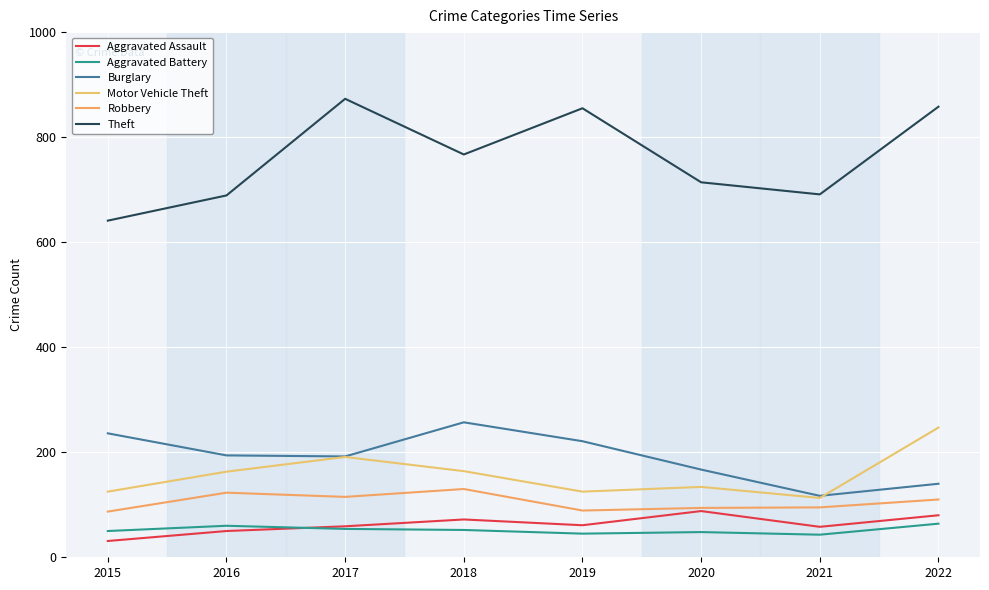

What is the difference between the second highest and second lowest values in the Motor Vehicle Theft series?

66